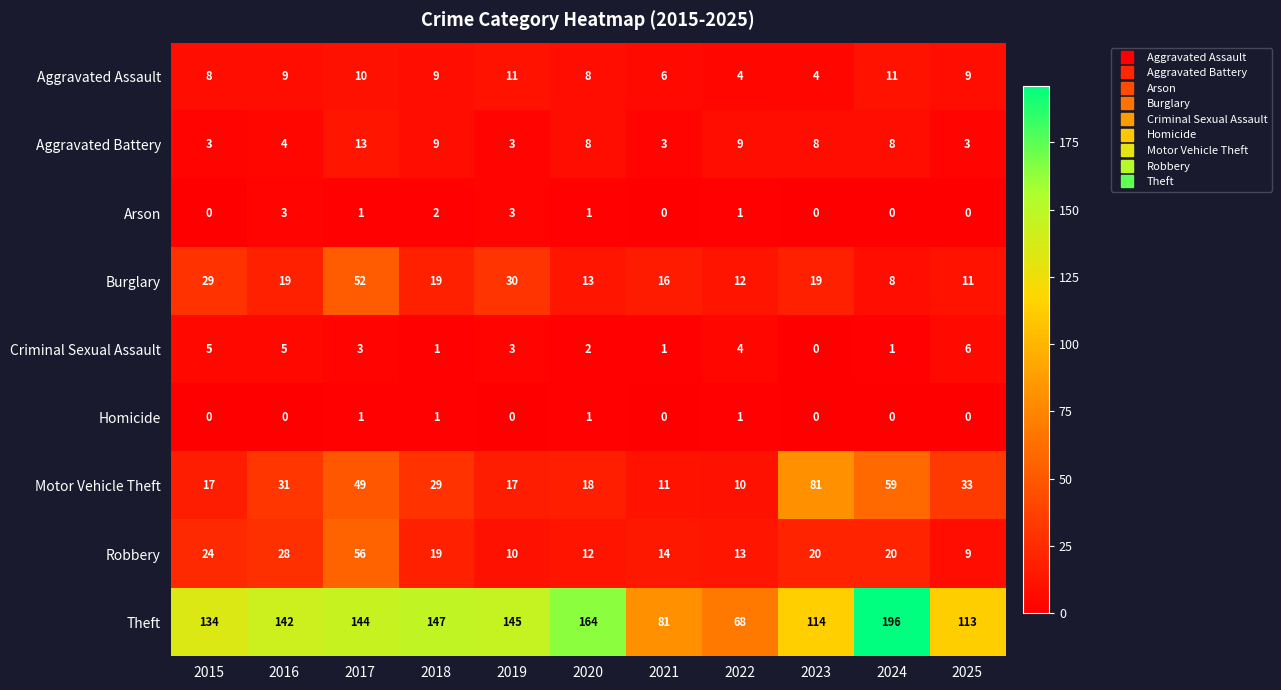

How many values in the Burglary series are below 19?

5